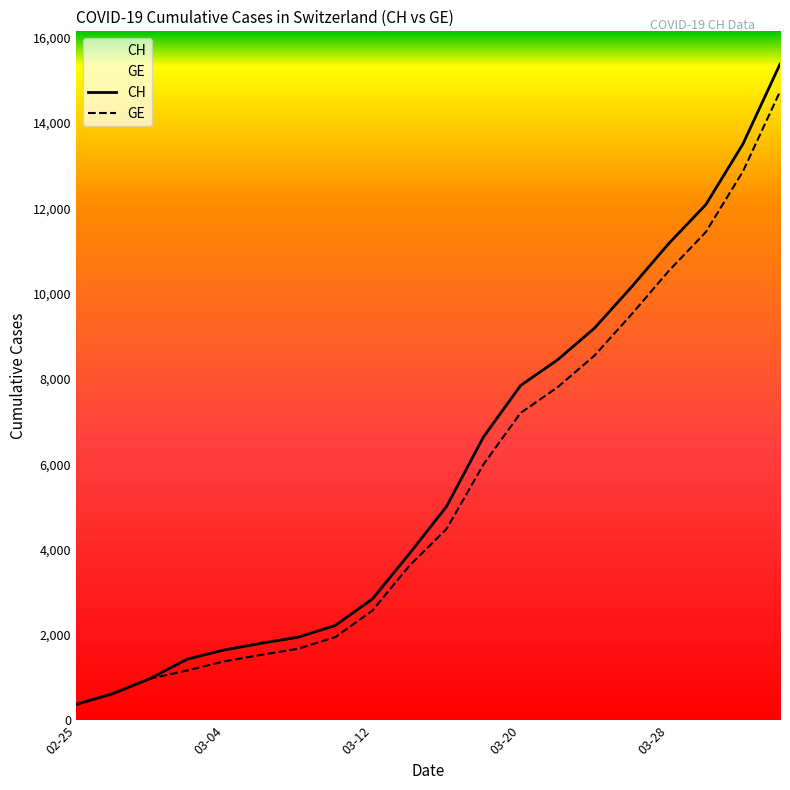

What is the sum of the GE values at 03-28 and 03-20?

17738